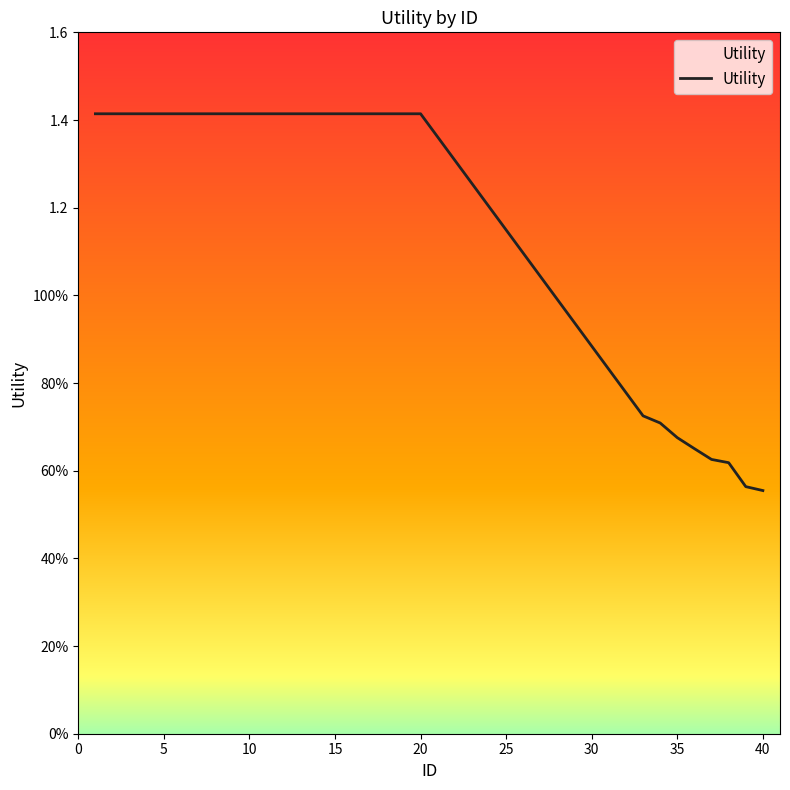

True or false: there are more than 0 points higher than both neighbors.

False